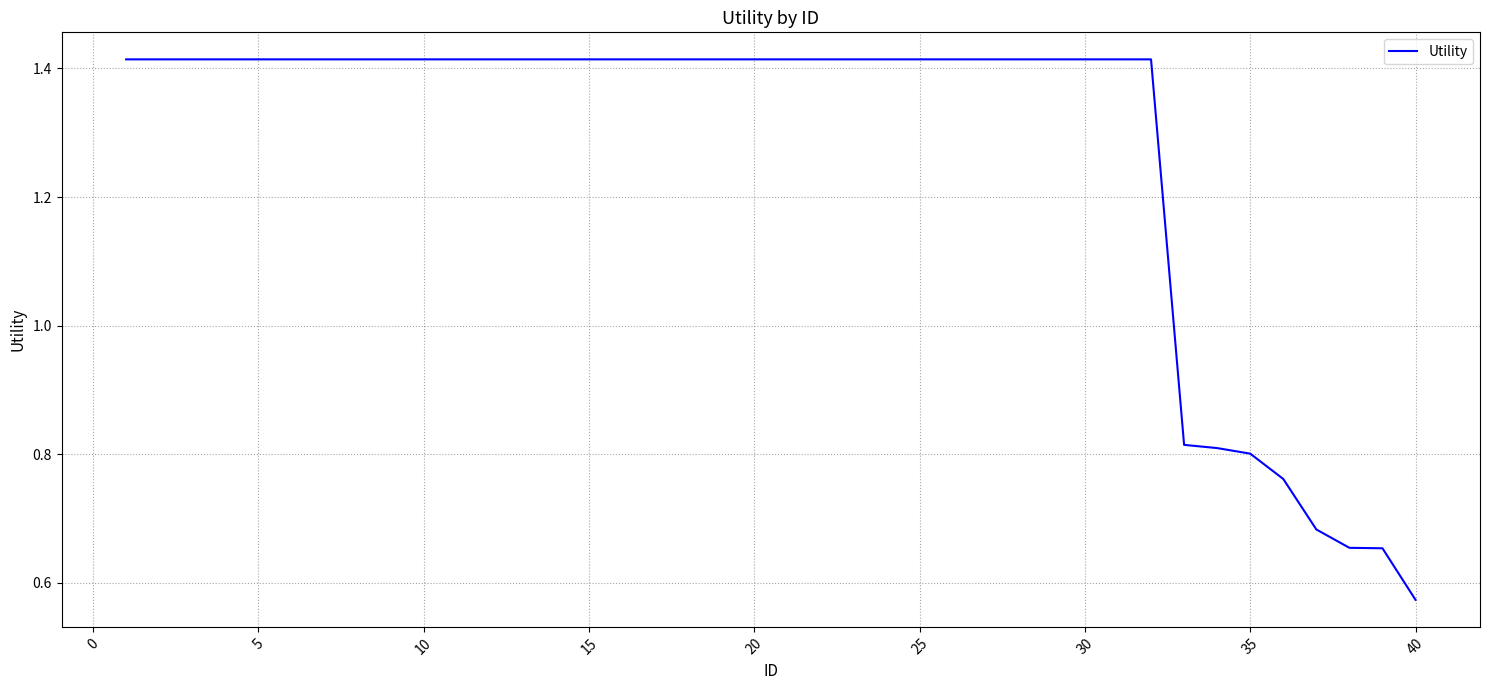

Does the chart have visible grid lines?

Yes